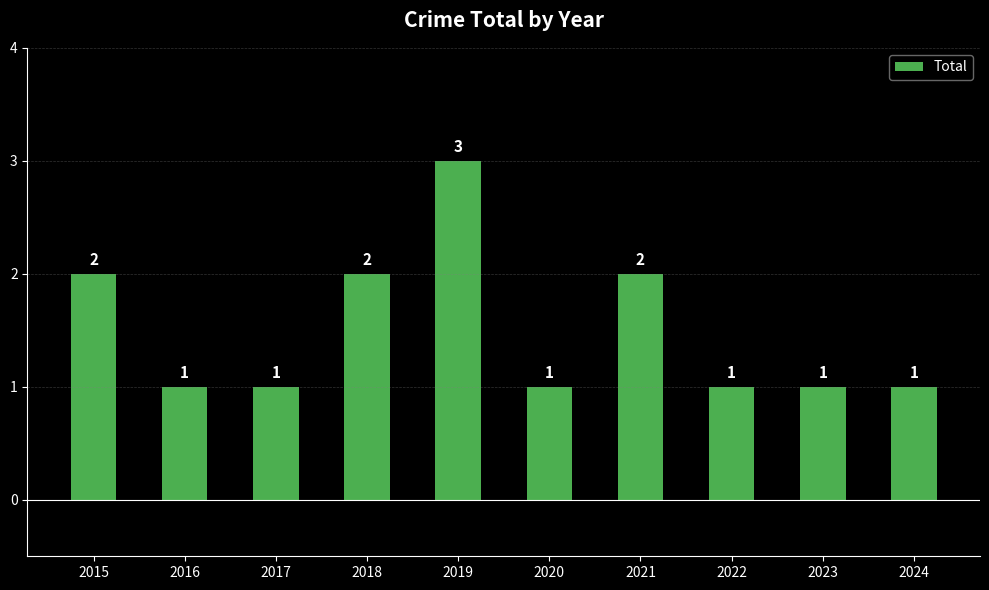

What is the sum of all values?

15